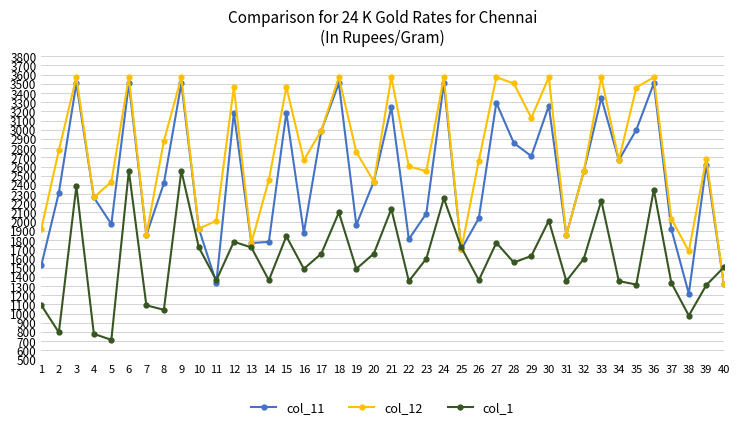

Is the value of col_11 at 11 greater than the value of col_12 at 10?

No